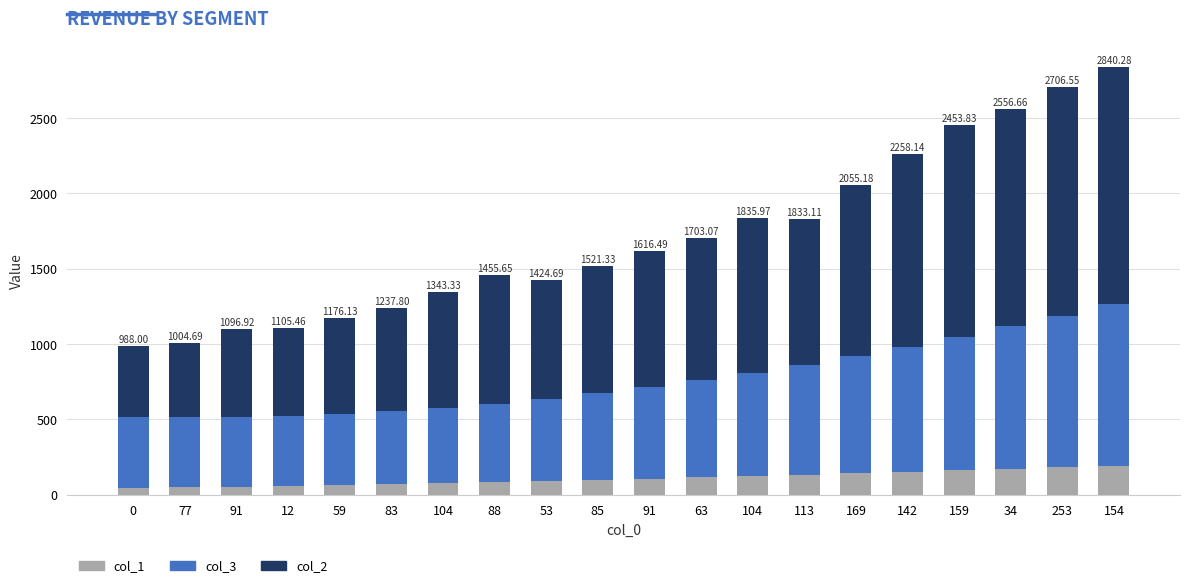

What are all the series names shown in the legend?

col_1, col_3, col_2